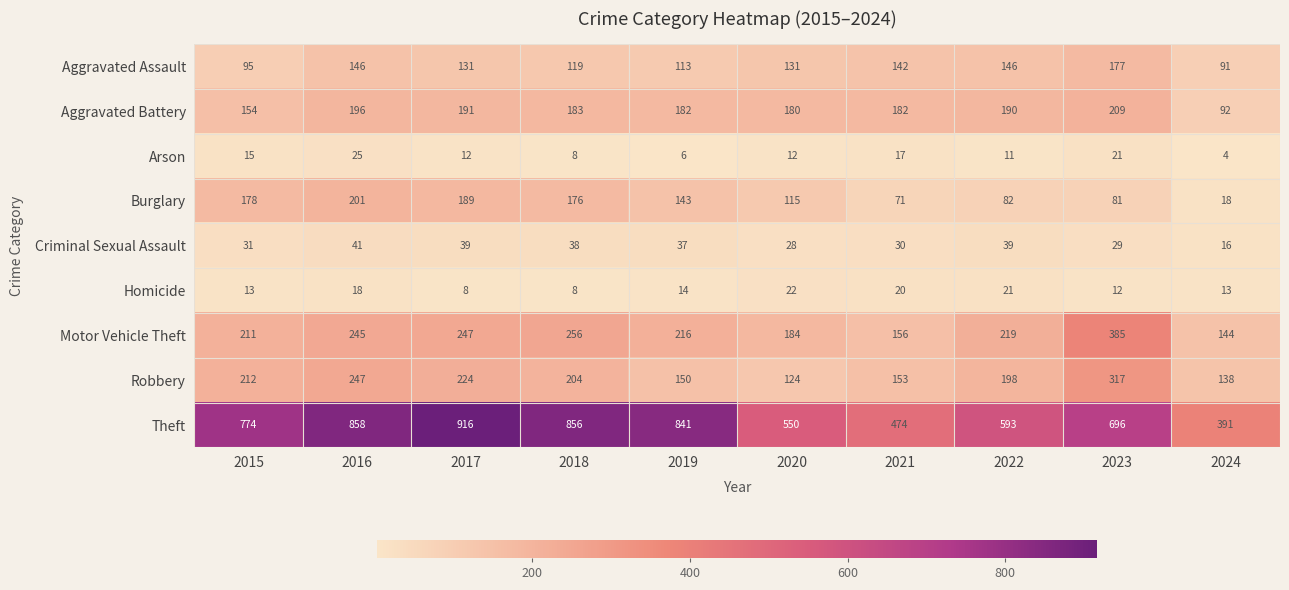

Which series has the widest spread of values?

Theft